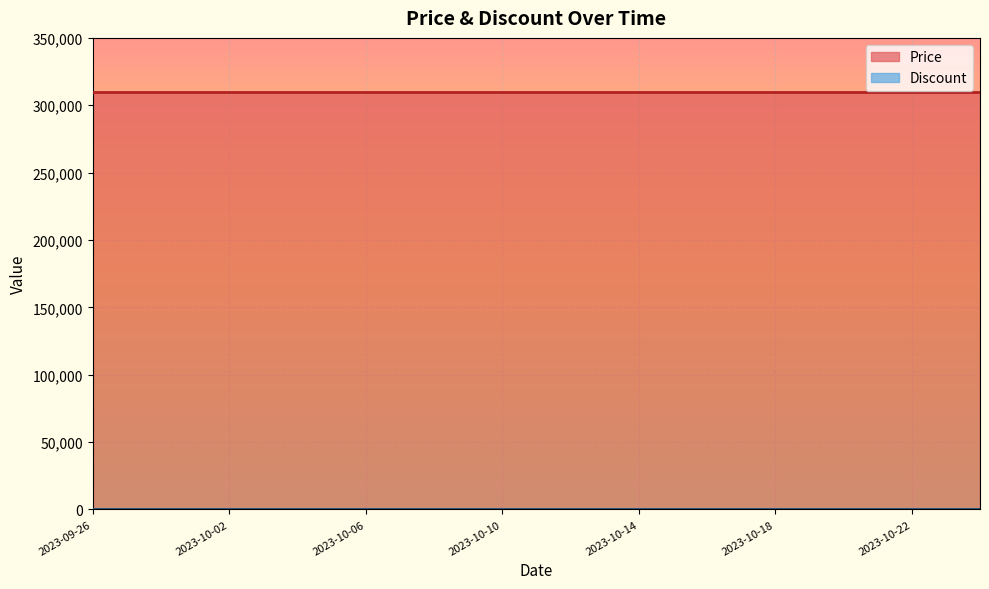

At 2023-10-12, list the series in order from smallest to largest.

Discount, Price